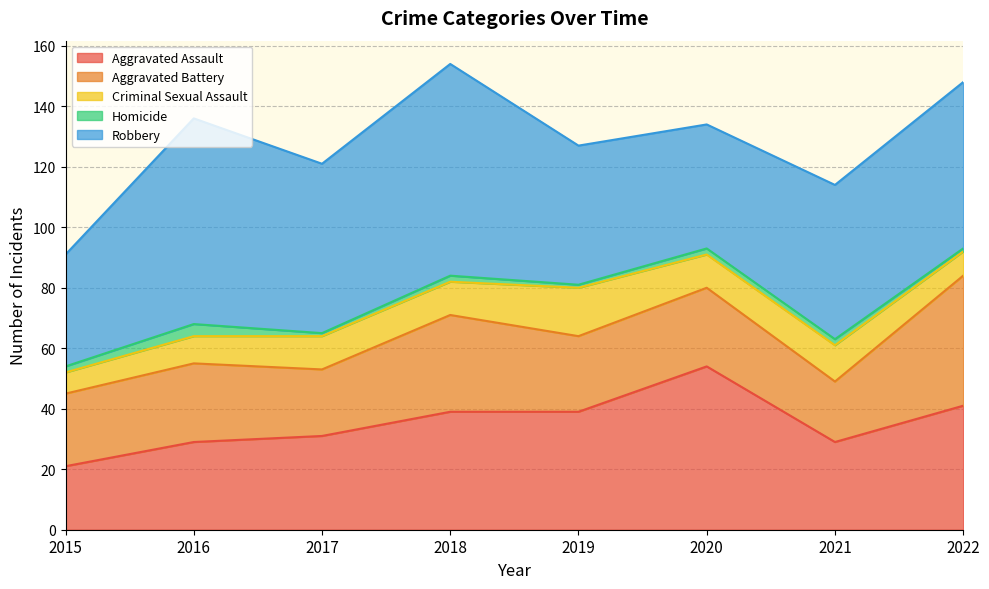

At which category is the sum across all series the highest?

2018